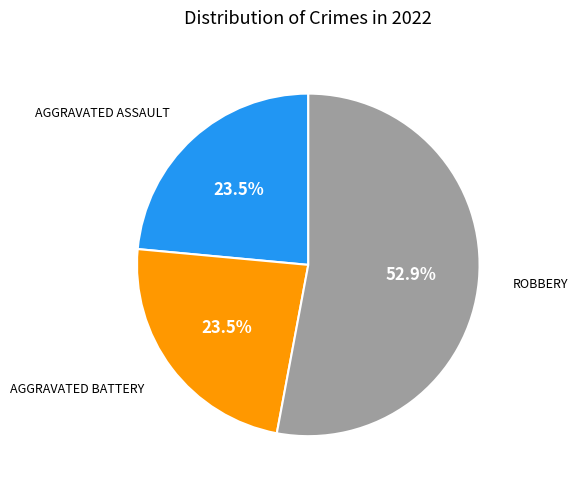

Is there any slice that represents more than half of the pie?

Yes